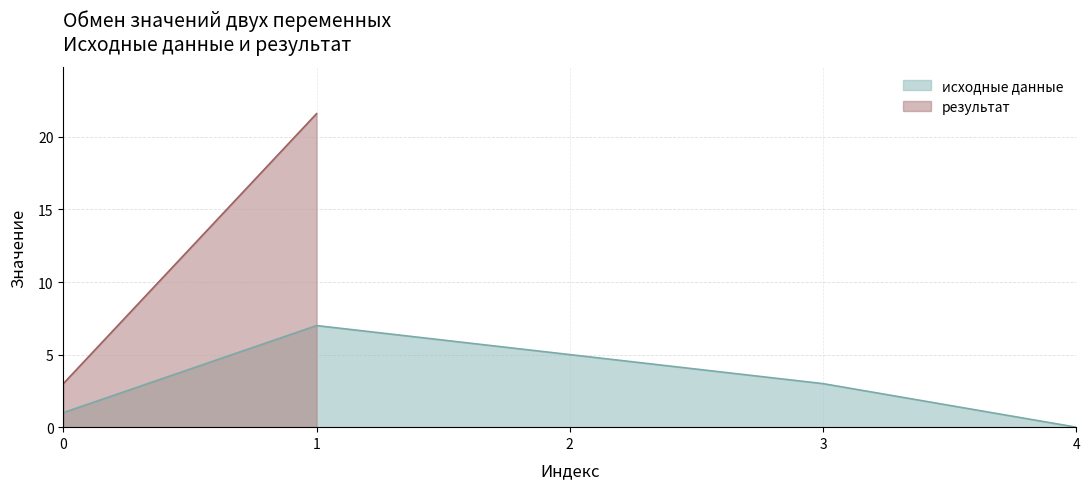

Rank the series by their average value, from highest to lowest.

результат, исходные данные